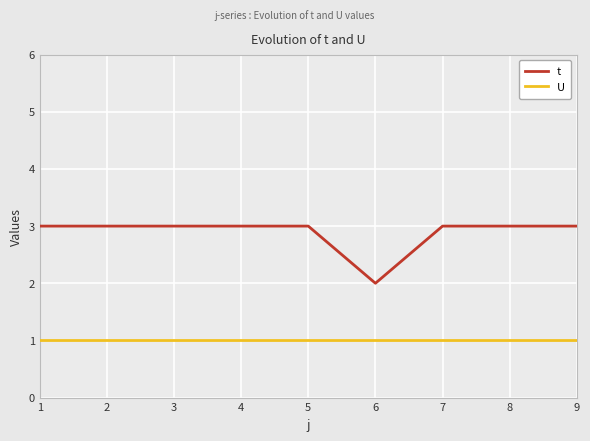

True or false: U and t cross at least once.

False